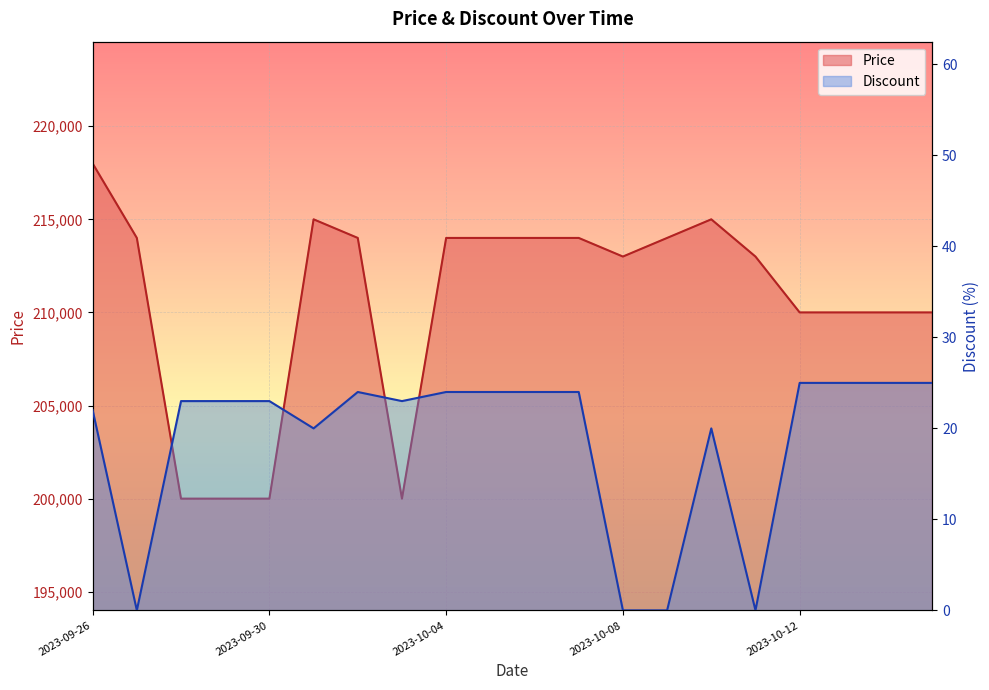

True or false: Discount has a value of 25 at 2023-10-15.

True